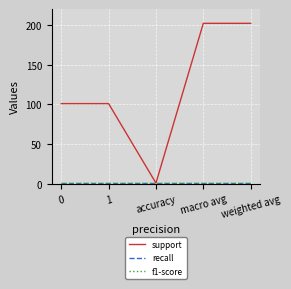

What position from the left is macro avg?

4